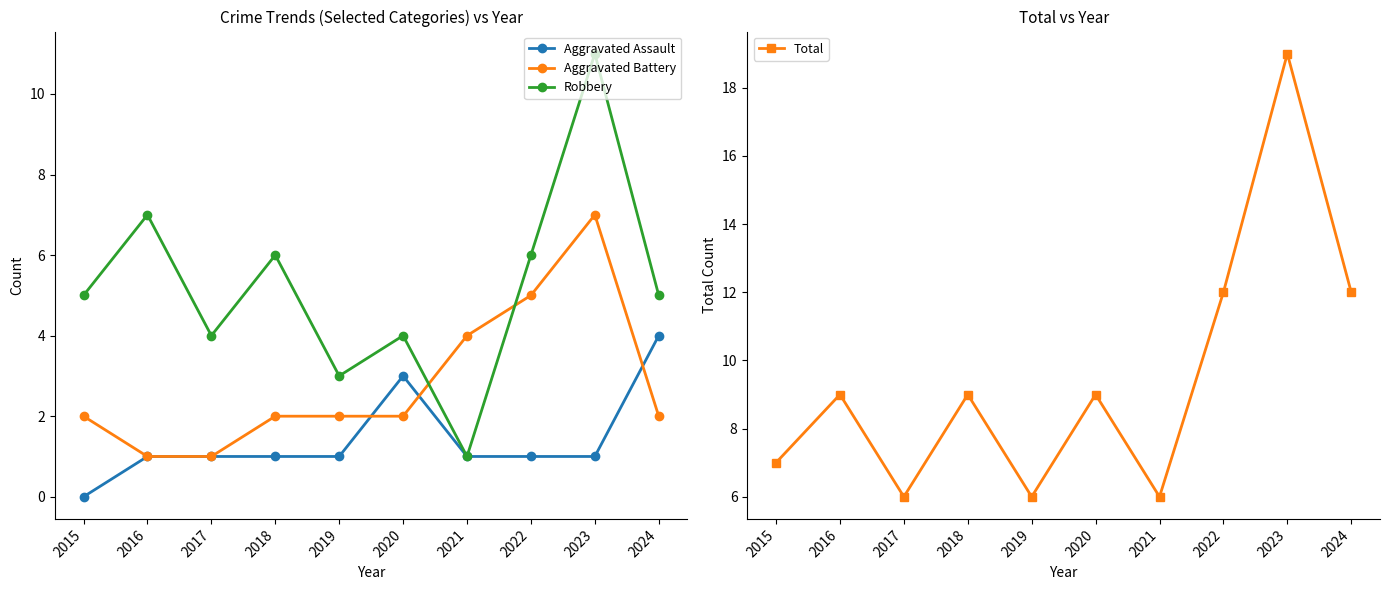

What is the value of the Robbery point at the 9th from the left?

11